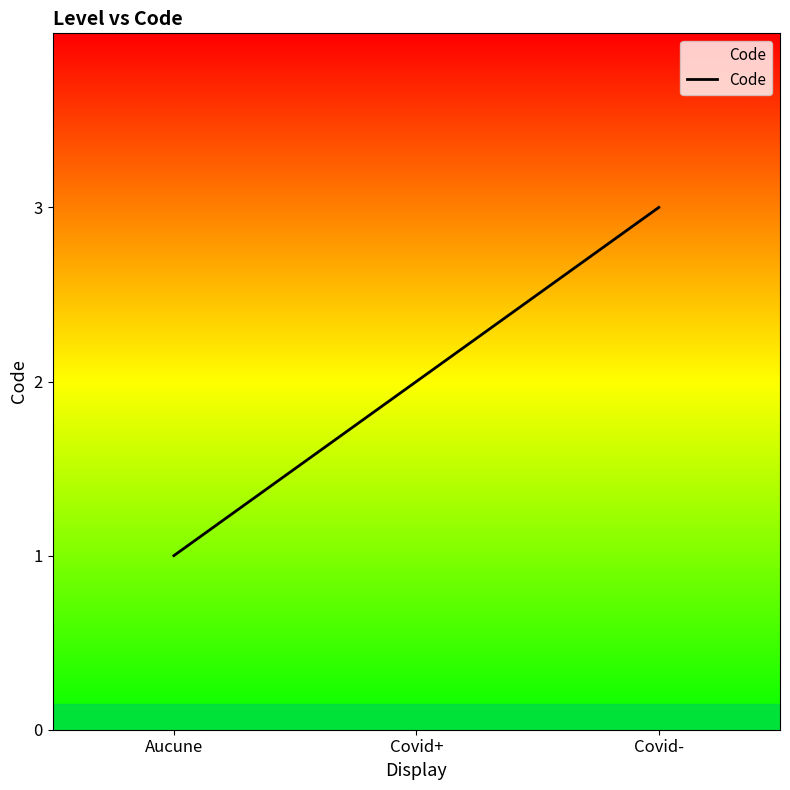

What is the change in value from Aucune to Covid+?

+1